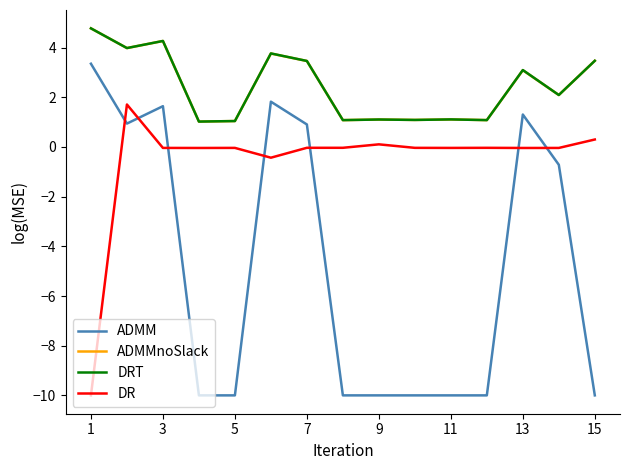

True or false: DRT has more than 1 points higher than both neighbors.

True